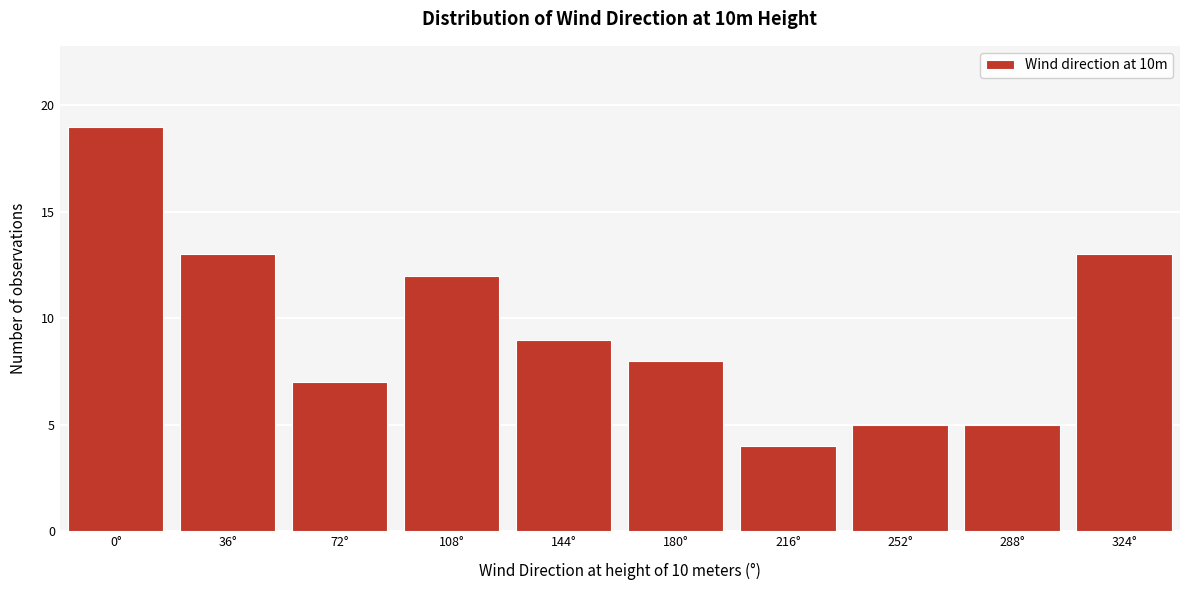

Reading left to right, list all the values displayed in this chart.

0°=19	36°=13	72°=7	108°=12	144°=9	180°=8	216°=4	252°=5	288°=5	324°=13